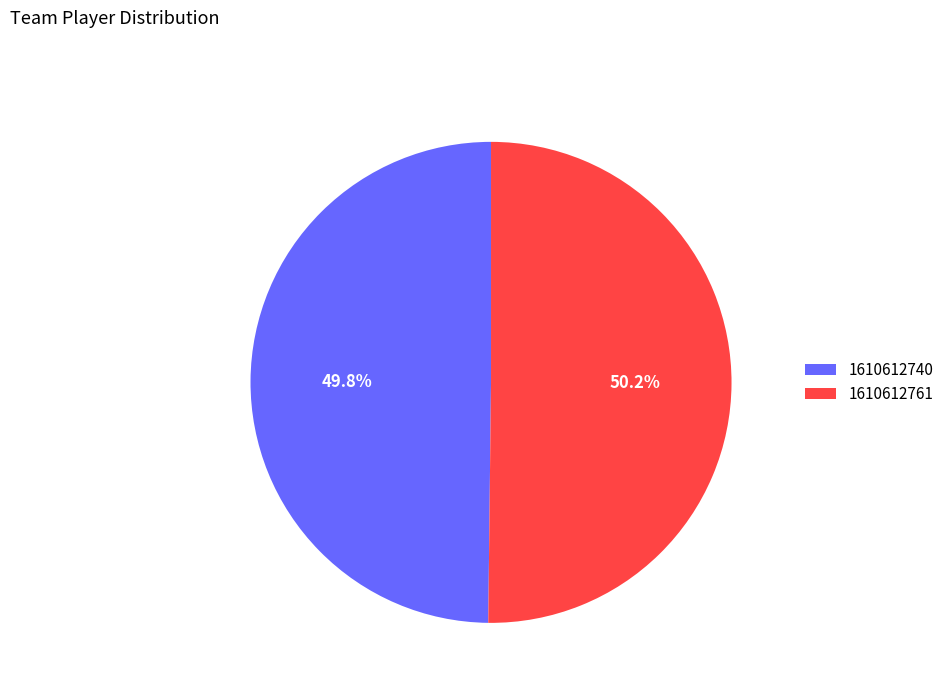

What is the ratio of the value at 1610612761 to the value at 1610612740?

1.0